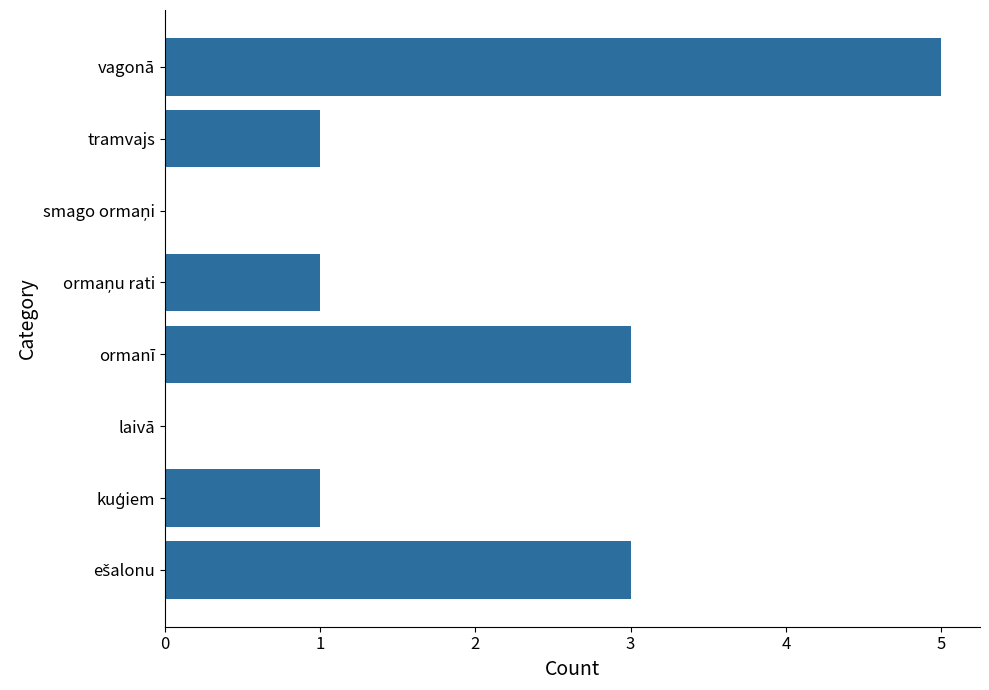

What is the maximum value shown in the chart?

5